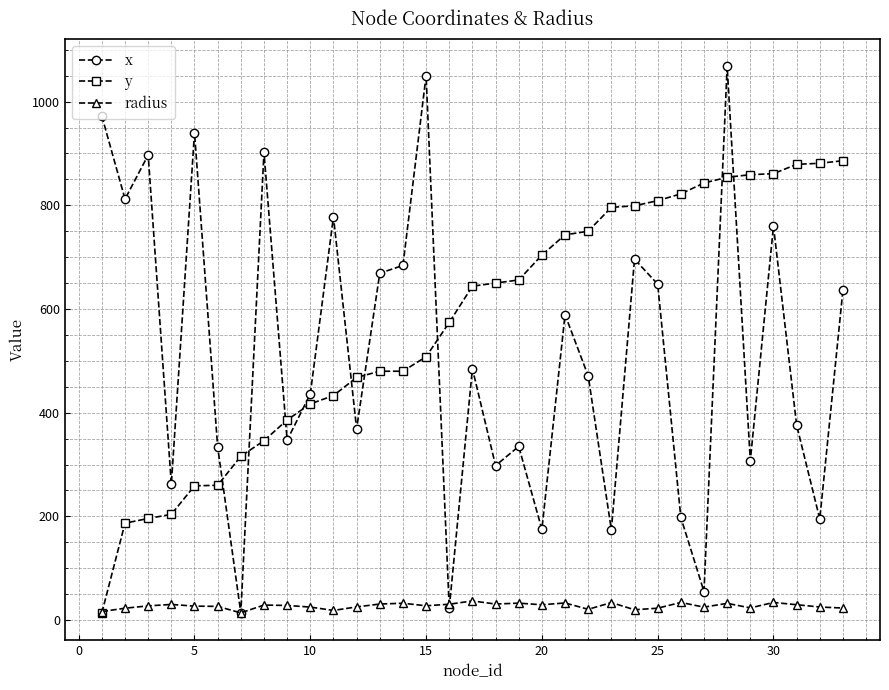

Rank the series by their maximum value, from highest to lowest.

x, y, radius